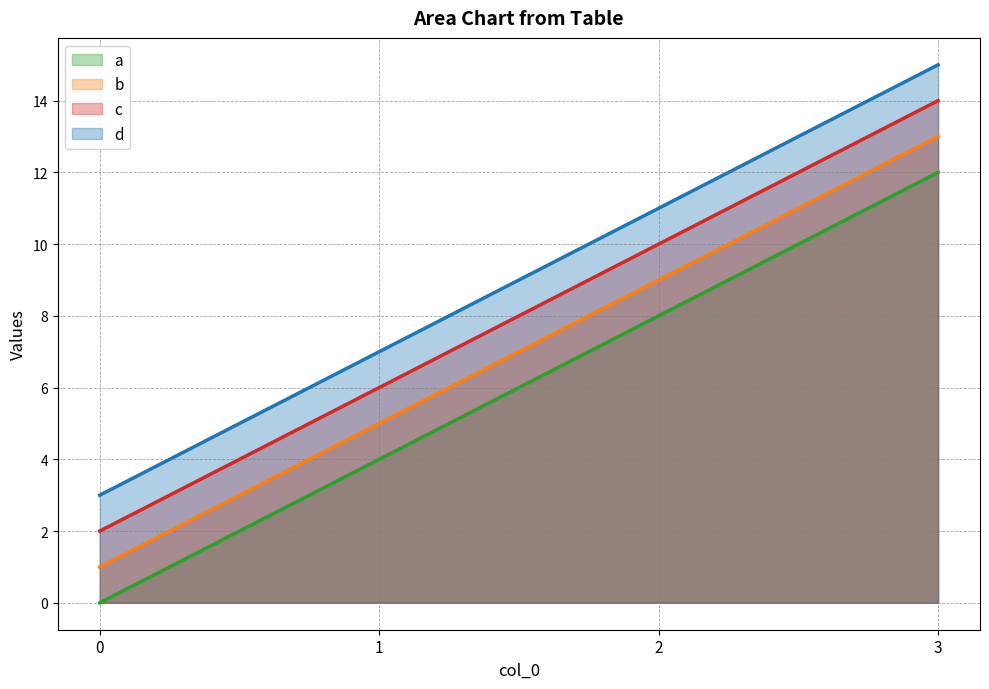

How many data points does each series have?

4